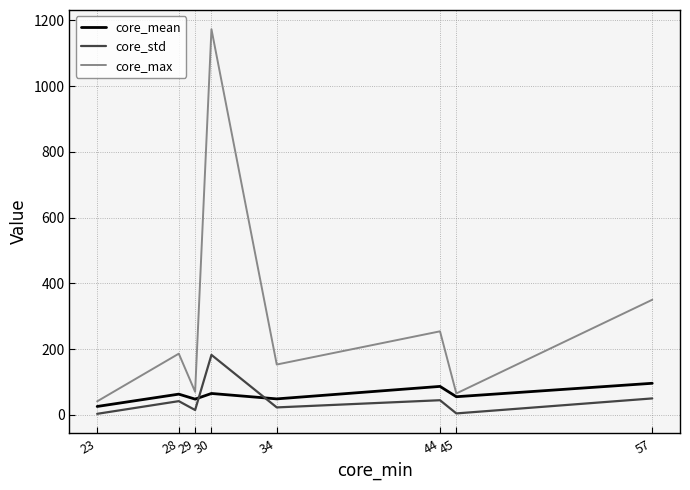

Which series has the largest total across all categories?

core_max